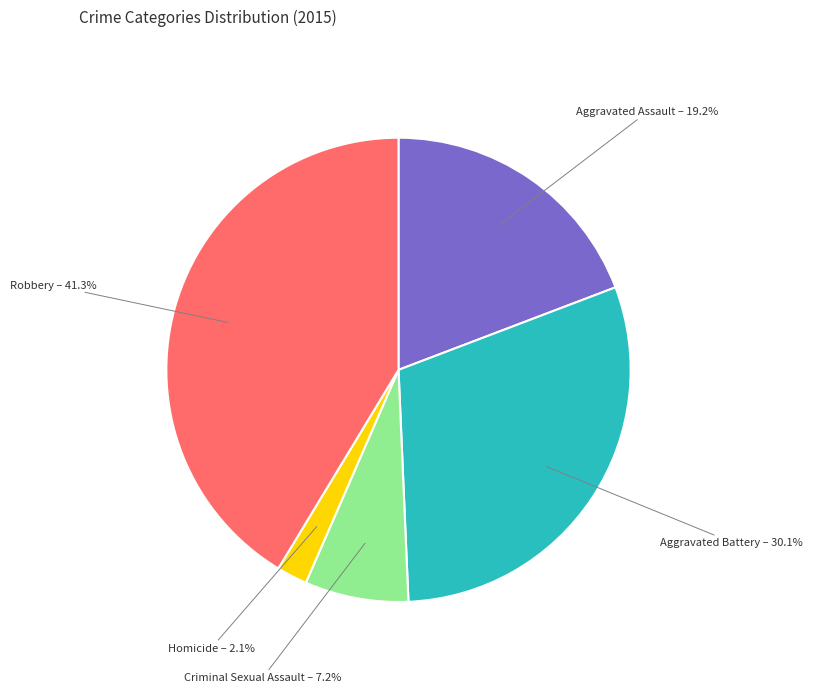

Is there any slice that represents more than half of the pie?

No